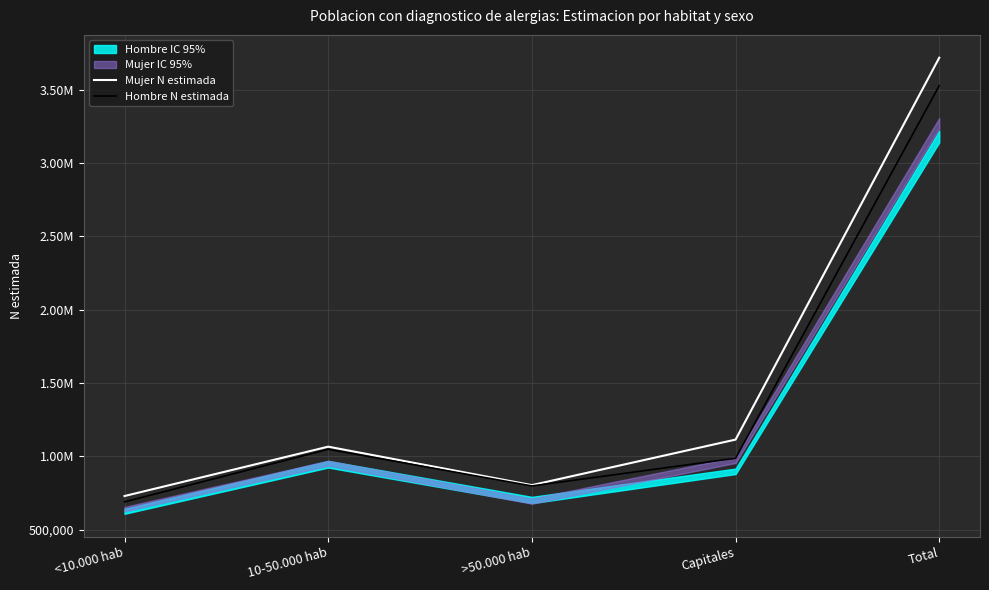

Which series has the largest total across all categories?

Mujer N estimada